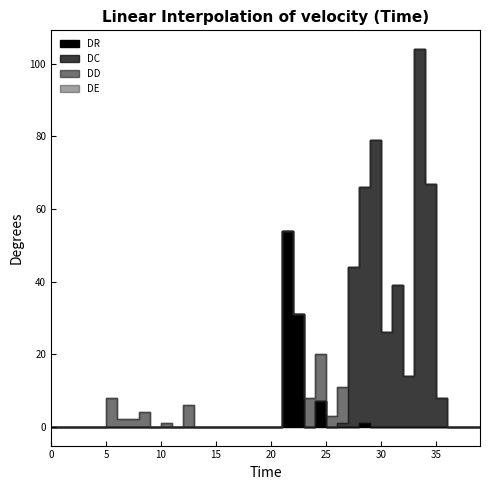

Is this an area chart (filled region under the line)?

No